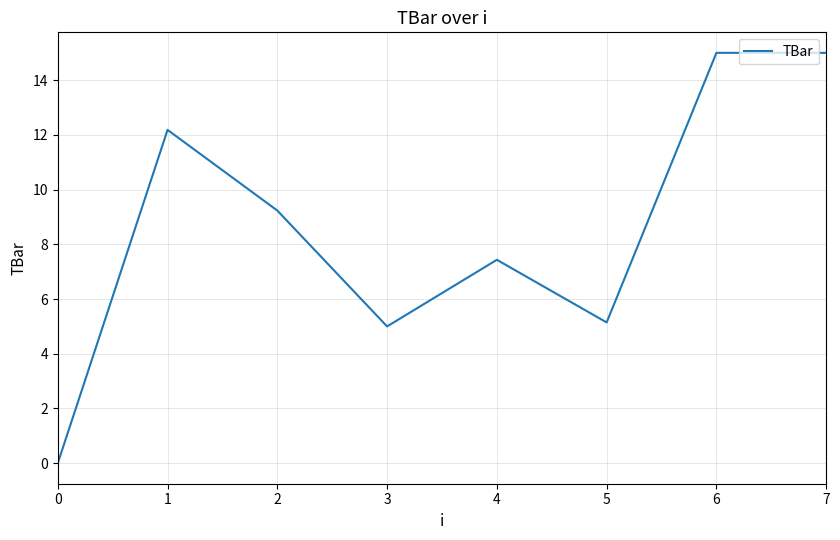

The chart shows a value of 5.8 at 2. True or false?

False